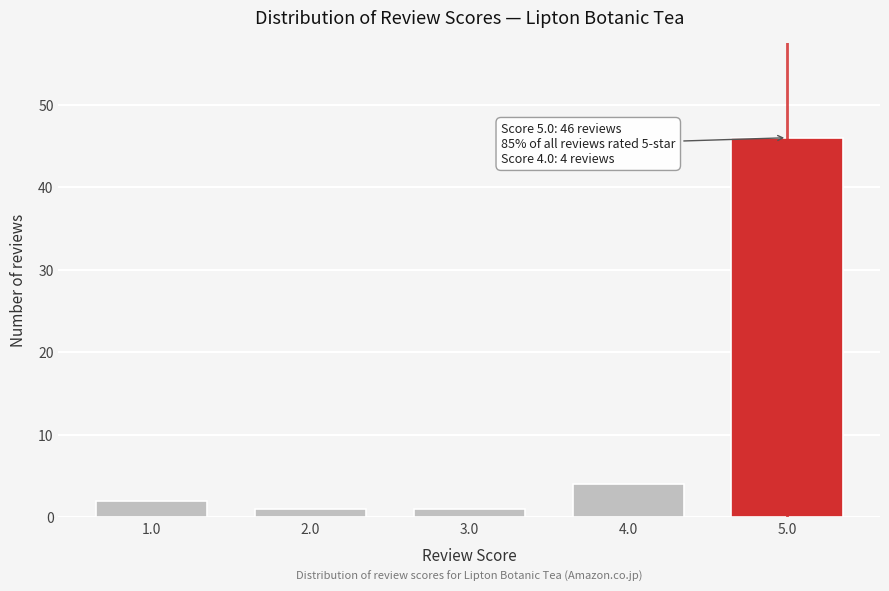

Reading left to right, what are all the values shown in this chart?

1.0=2	2.0=1	3.0=1	4.0=4	5.0=46